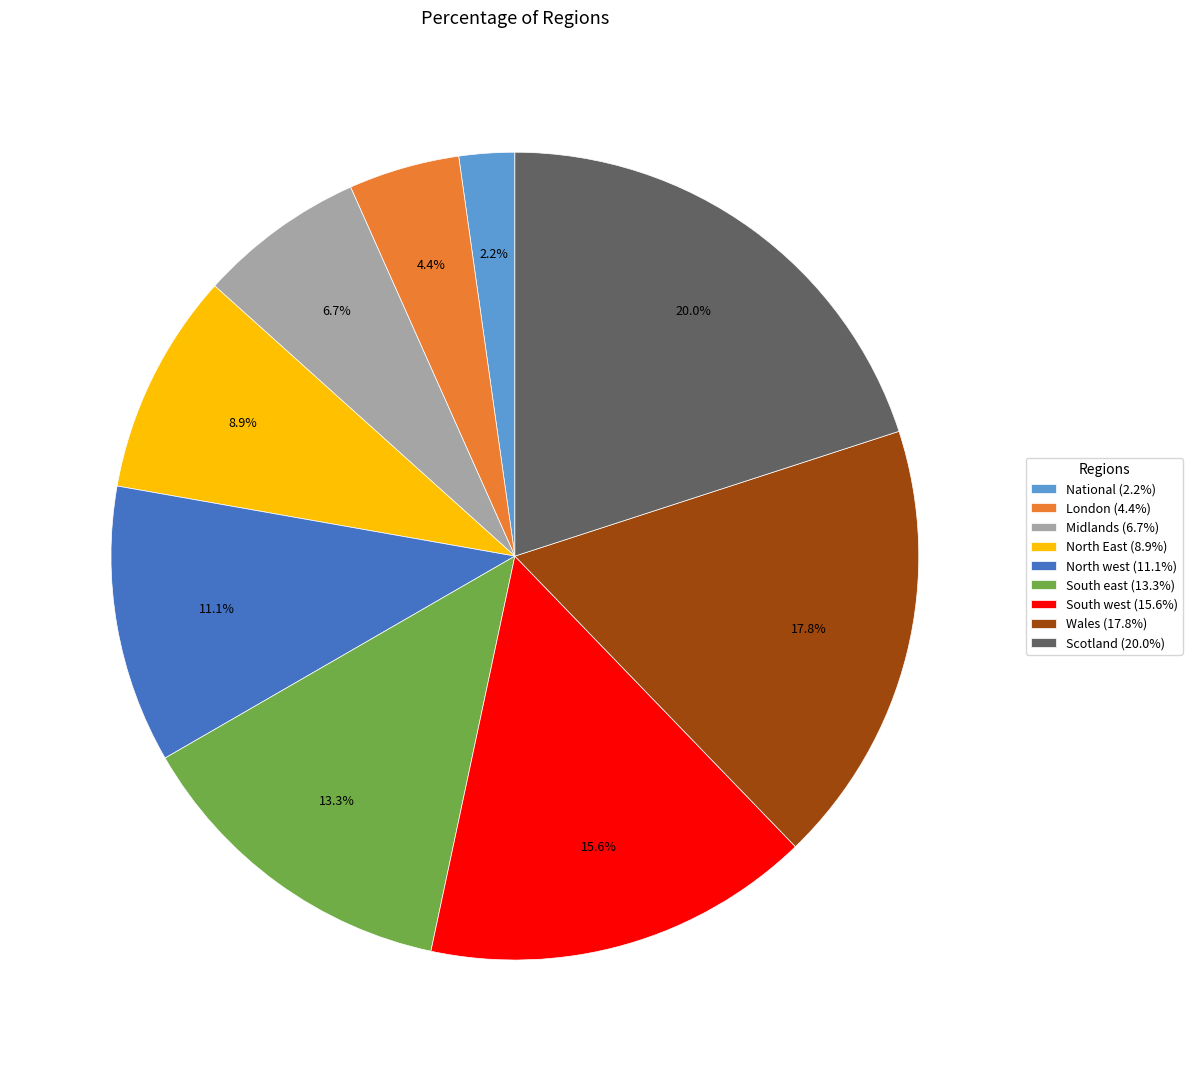

To the nearest percent, what is the difference between the largest and smallest slice percentages?

18%